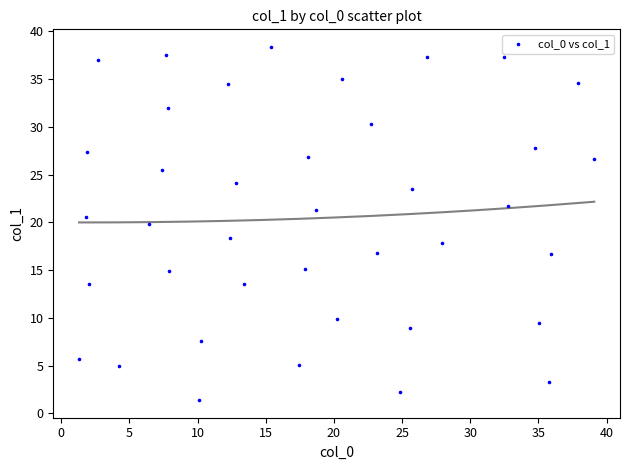

What is the range of Y values (max minus min)?

36.9